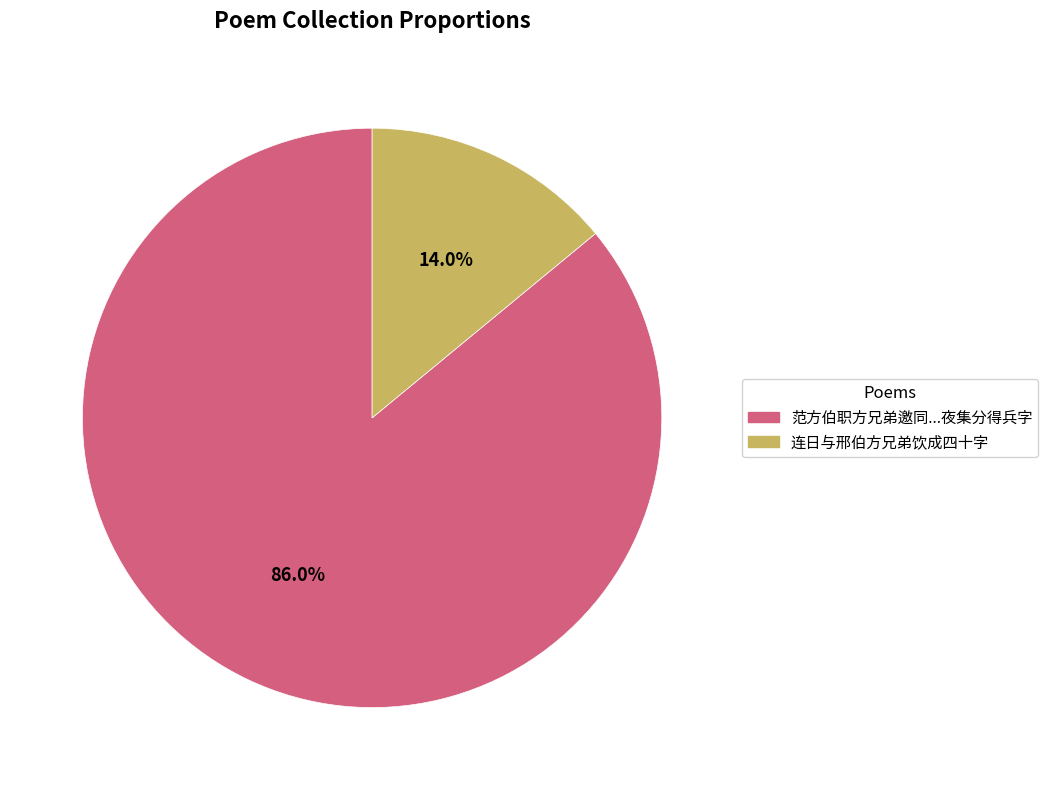

To the nearest percent, what is the difference between the largest and smallest slice percentages?

72%